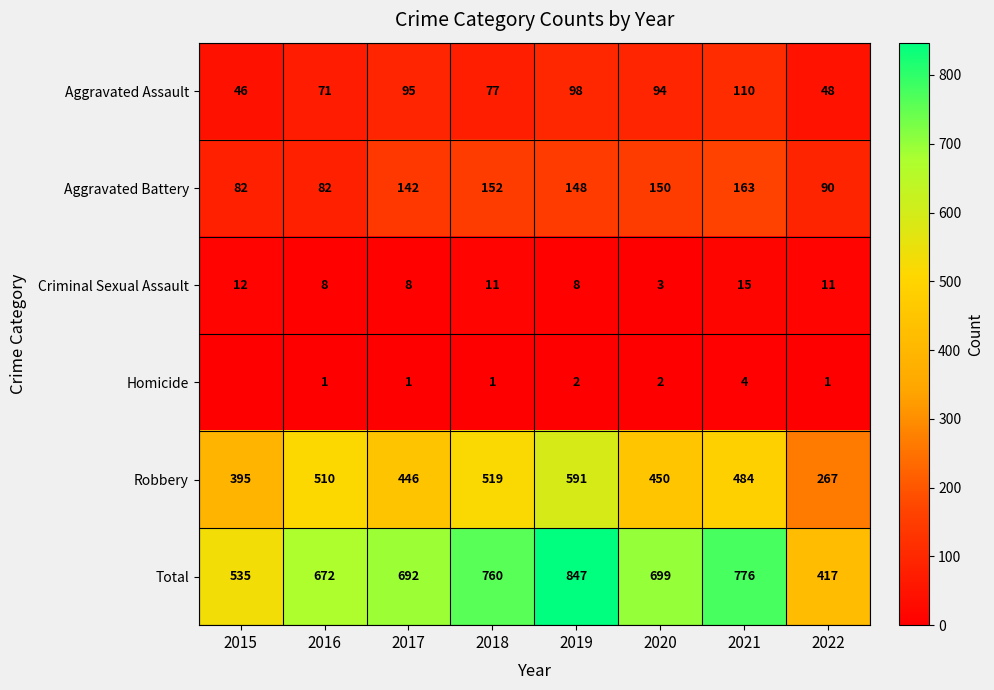

At 2018, list the series in order from smallest to largest.

Homicide, Criminal Sexual Assault, Aggravated Assault, Aggravated Battery, Robbery, Total